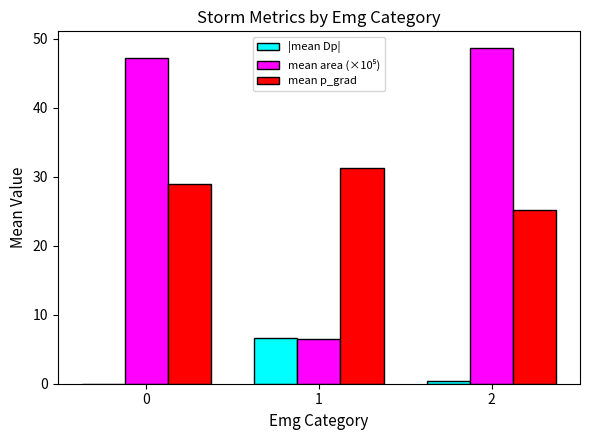

How many series are shown in this chart?

3